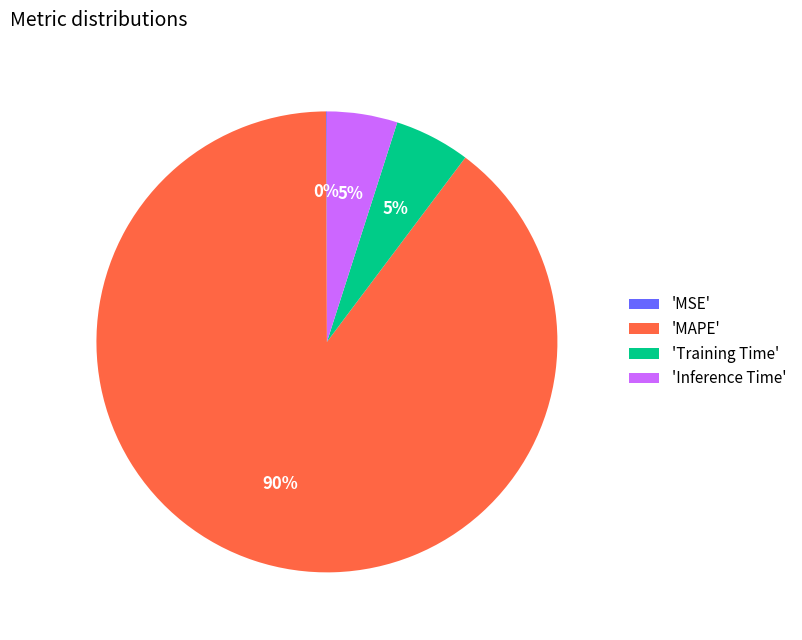

True or false: 'MAPE' accounts for 90% of the total.

True